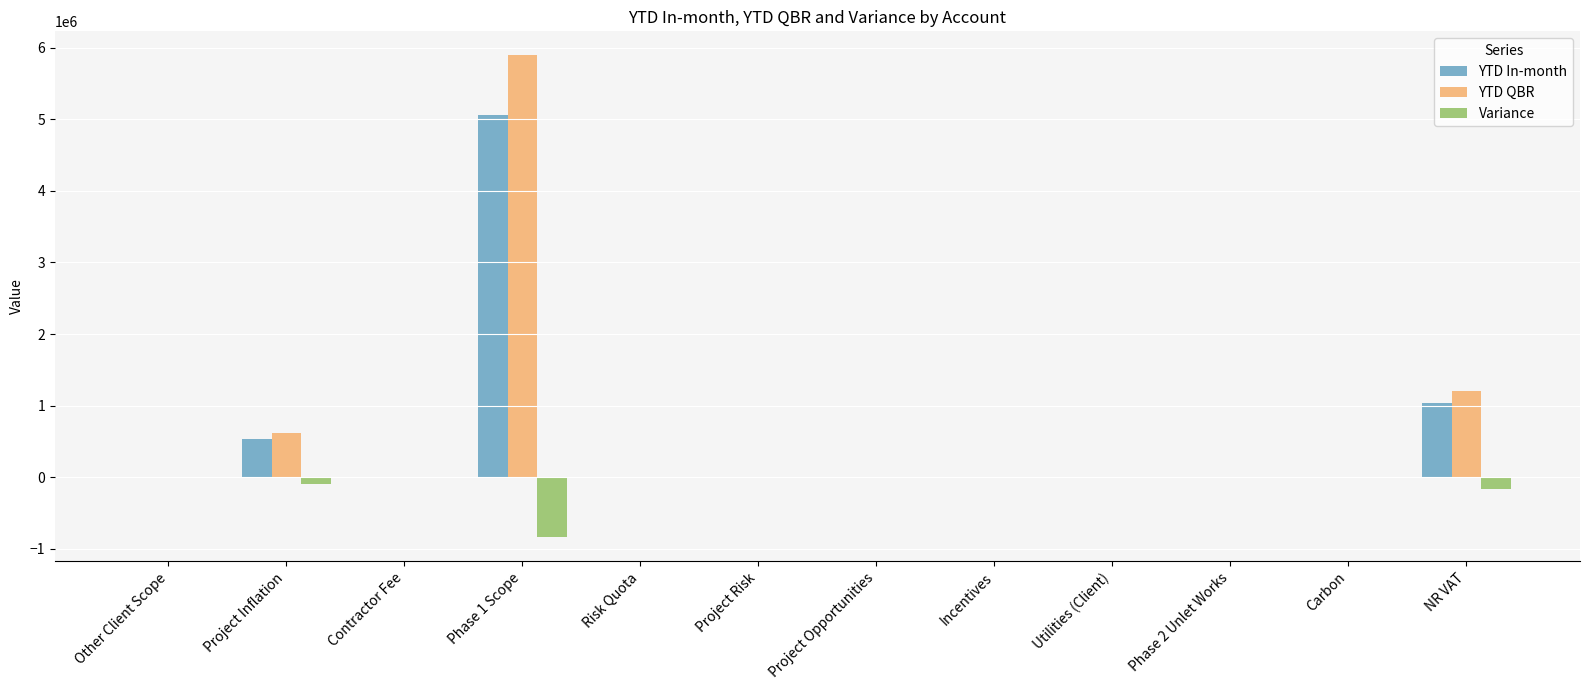

Which series changed the most between Contractor Fee and Phase 1 Scope?

YTD QBR